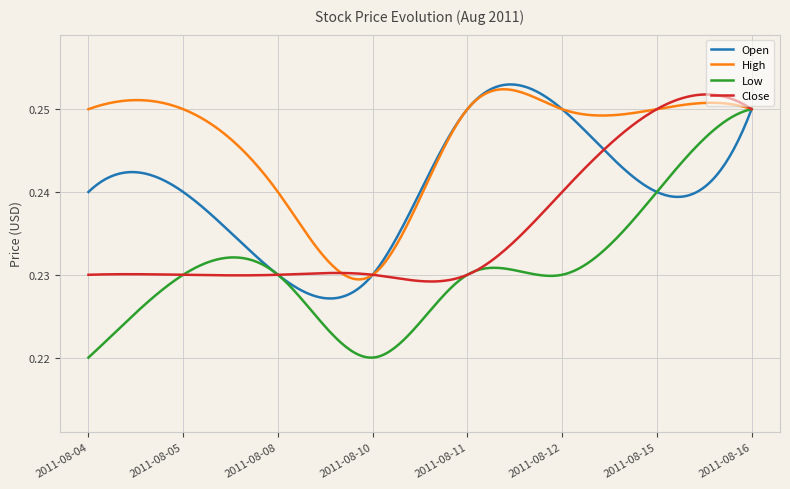

Which series has the widest spread of values?

Low